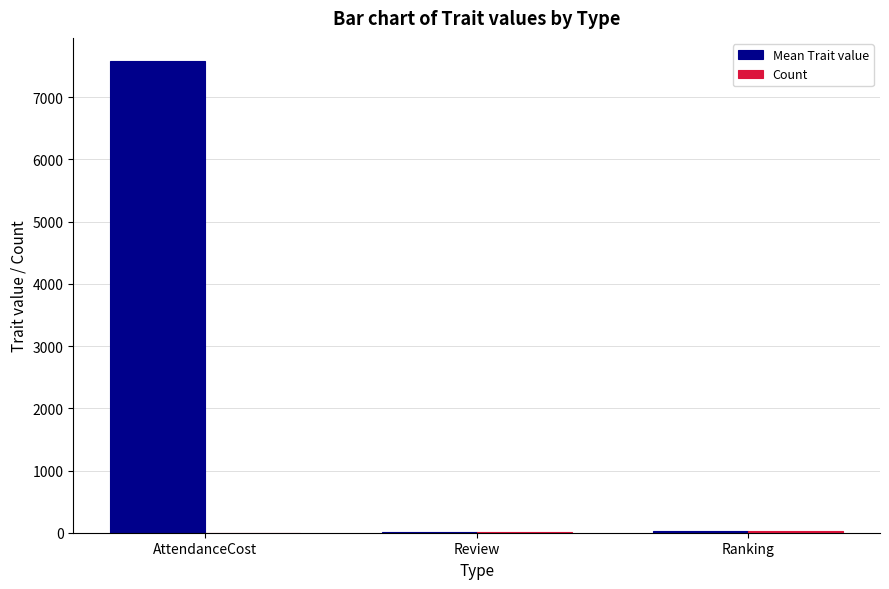

At which category is the sum across all series the highest?

AttendanceCost